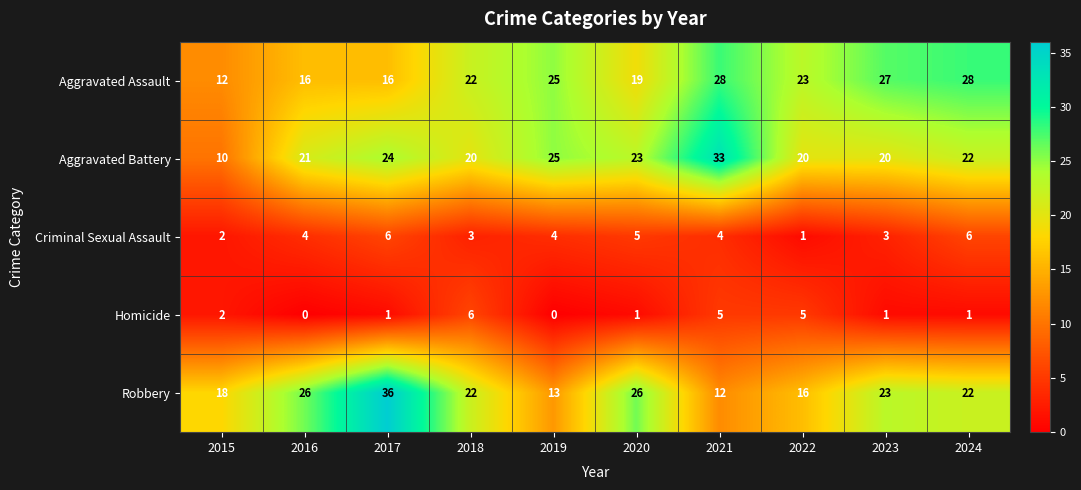

At which label does Criminal Sexual Assault reach its minimum?

2022